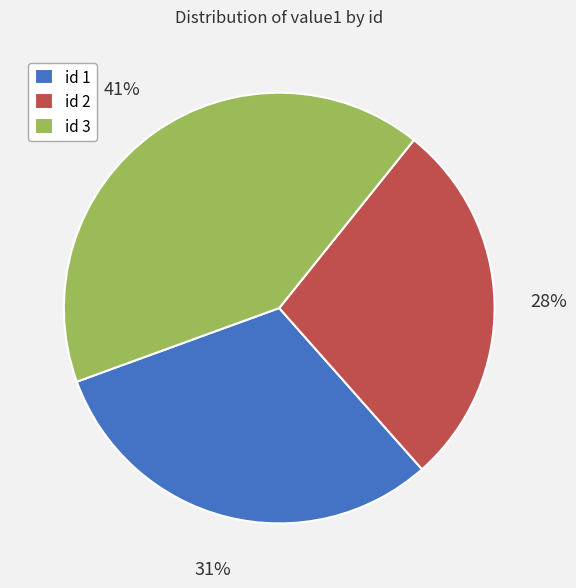

Rank the categories by value from lowest to highest.

id 2, id 1, id 3